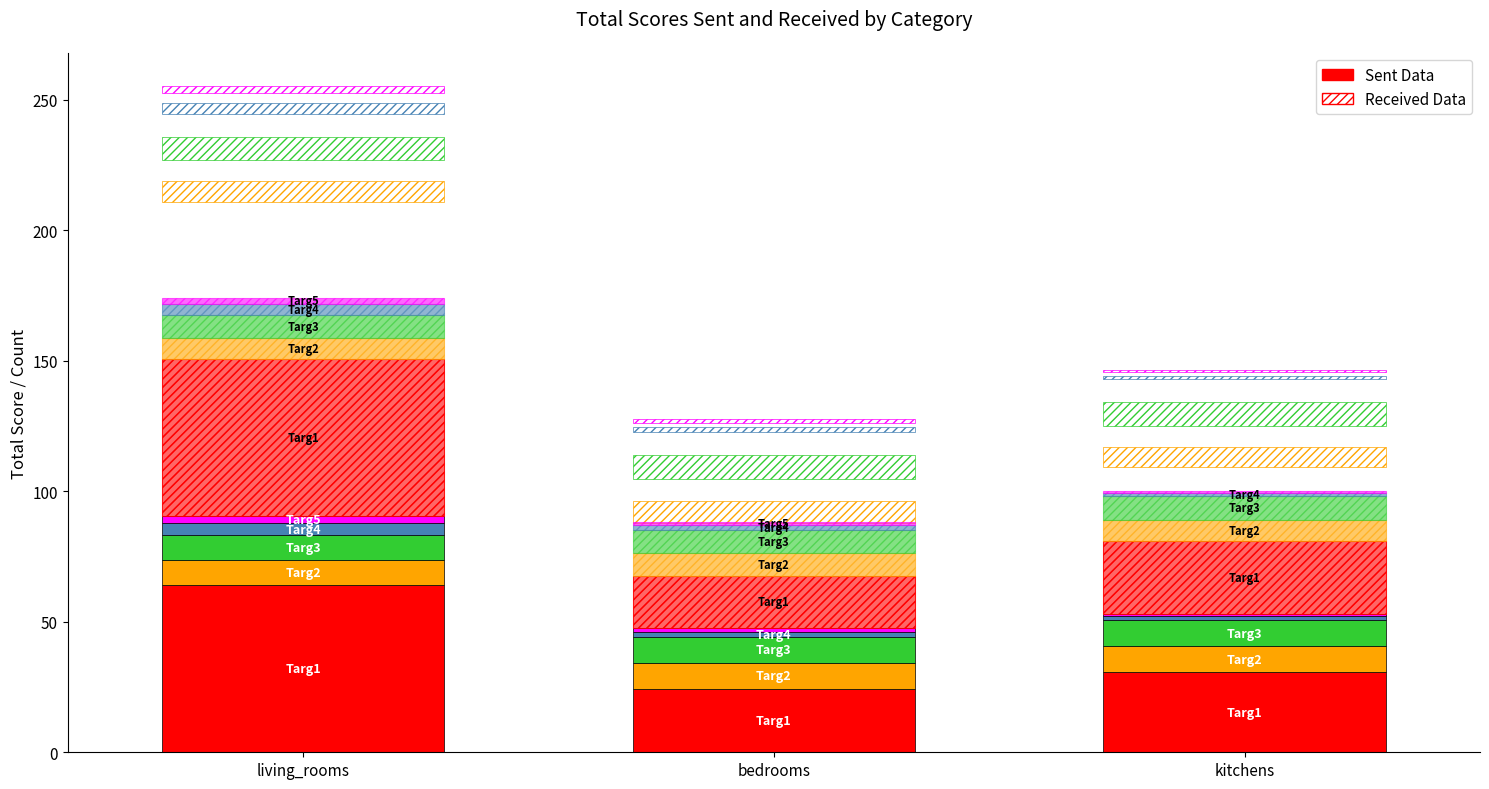

Where is Targ4 nearest to the value 3?

bedrooms